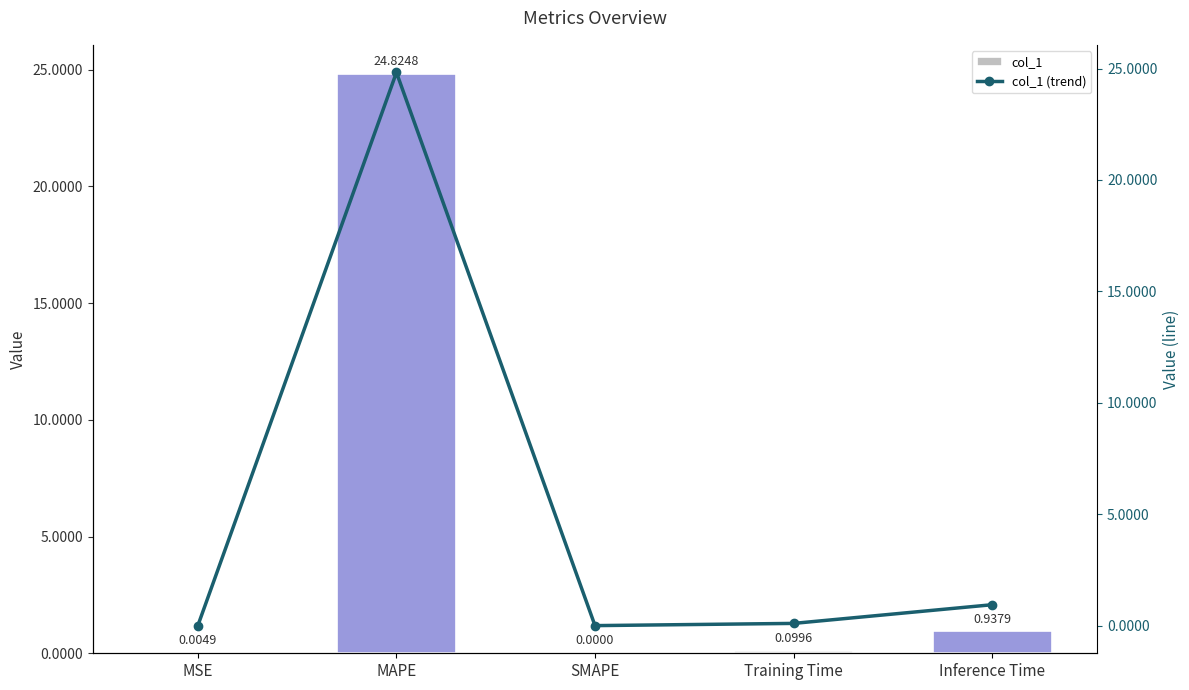

What is the difference between the second highest and minimum values in the col_1 series?

0.9